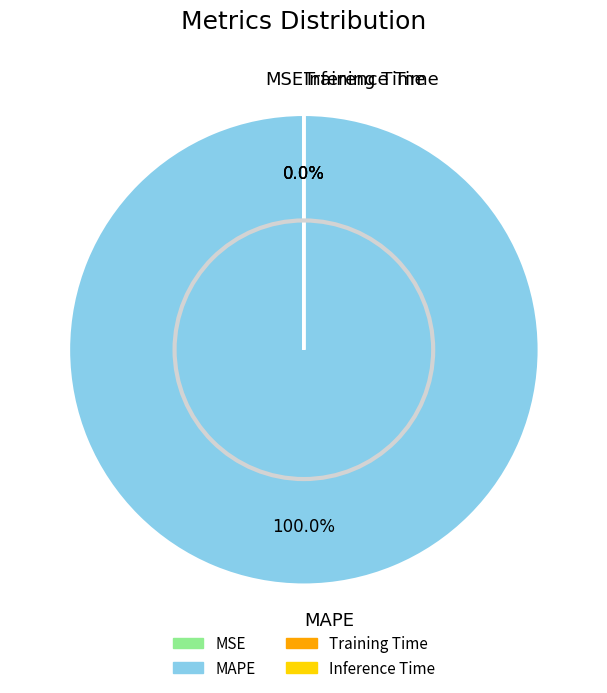

Does any single category account for the majority?

Yes